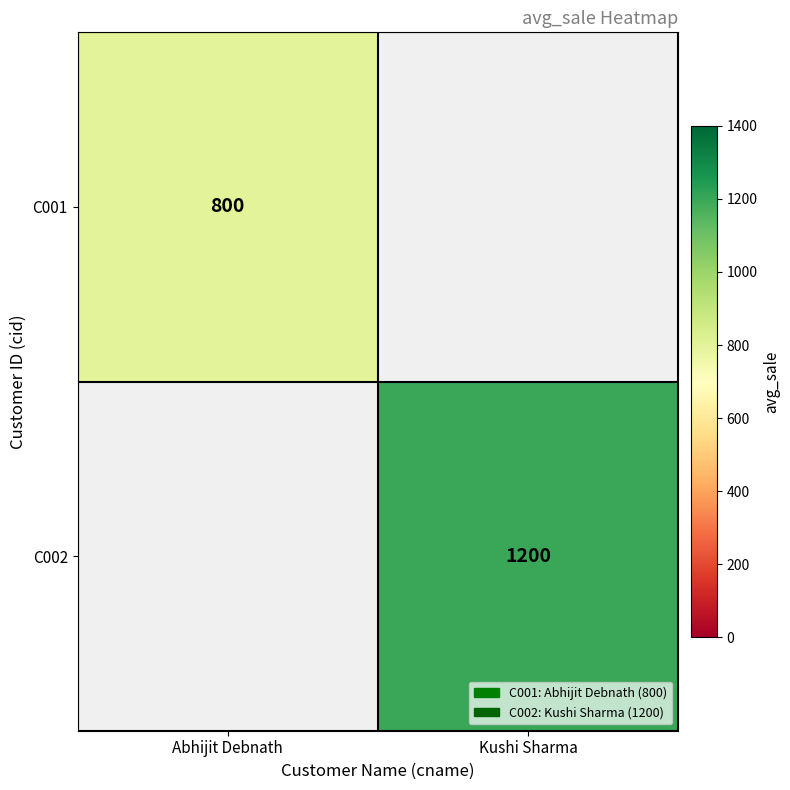

The C001 series shows 1263 at Abhijit Debnath. True or false?

False